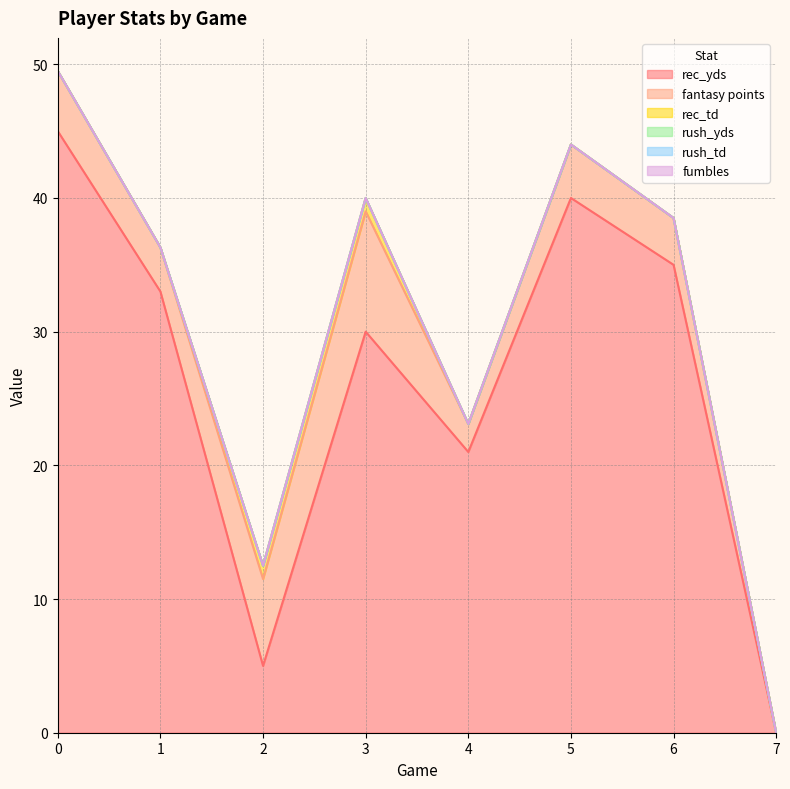

What is the spread (max minus min) of values at 5?

40.0